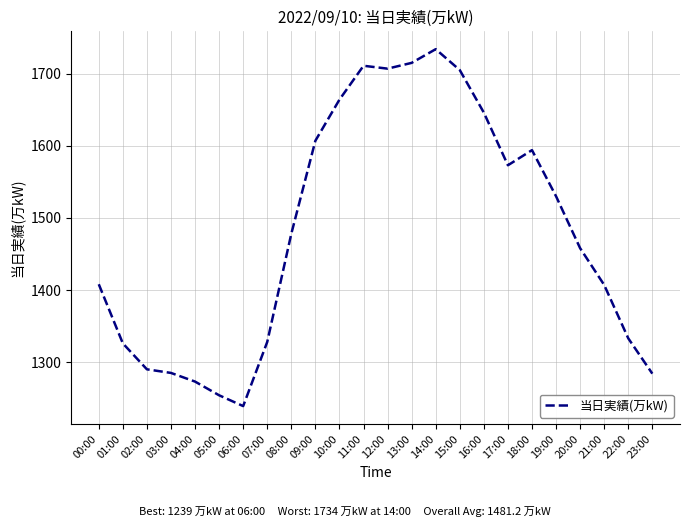

What value does the data have at 22:00, to the nearest 50?

1350